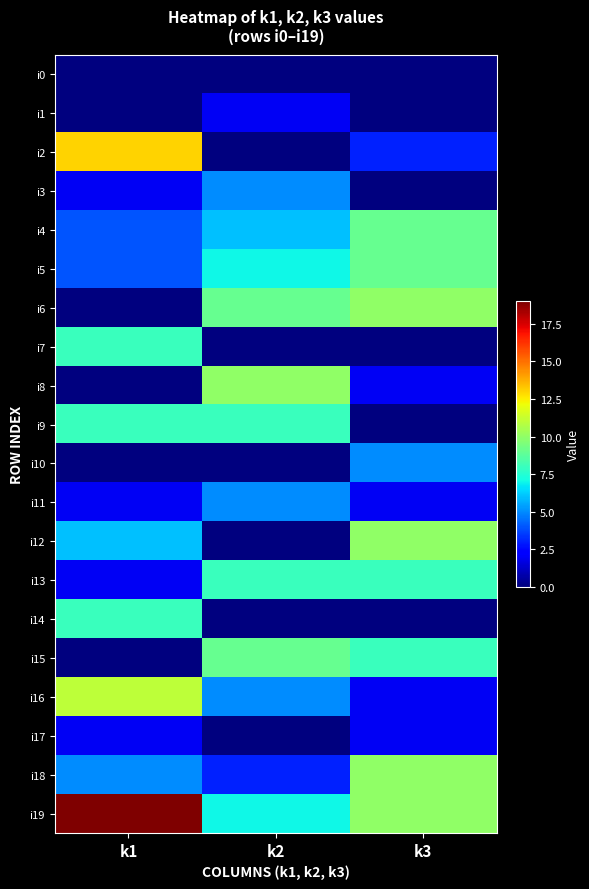

At k1, list the series in order from smallest to largest.

i0, i1, i6, i8, i10, i15, i3, i11, i13, i17, i4, i5, i18, i12, i7, i9, i14, i16, i2, i19